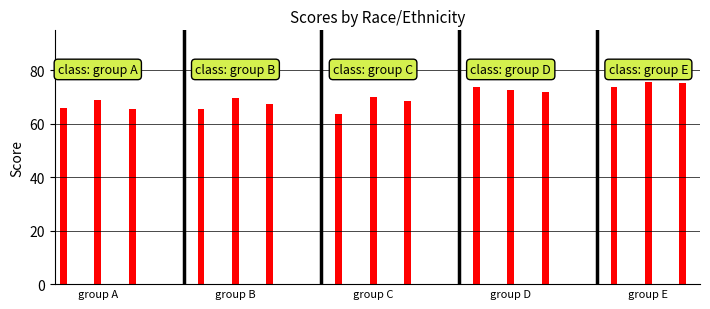

What is the minimum value shown in the chart?

63.5